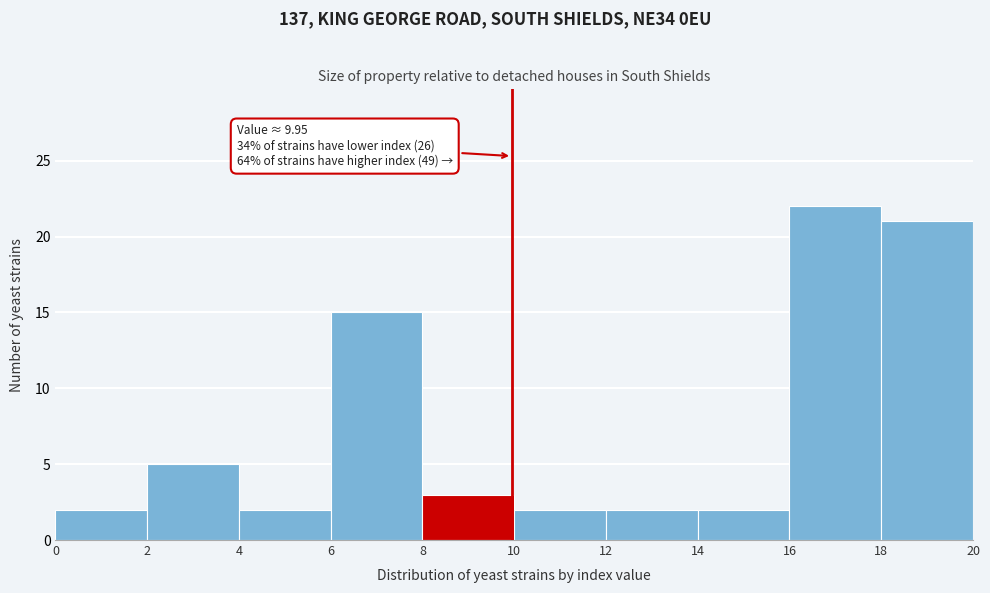

Over which range of the x-axis is the bar tallest?

16 to 18